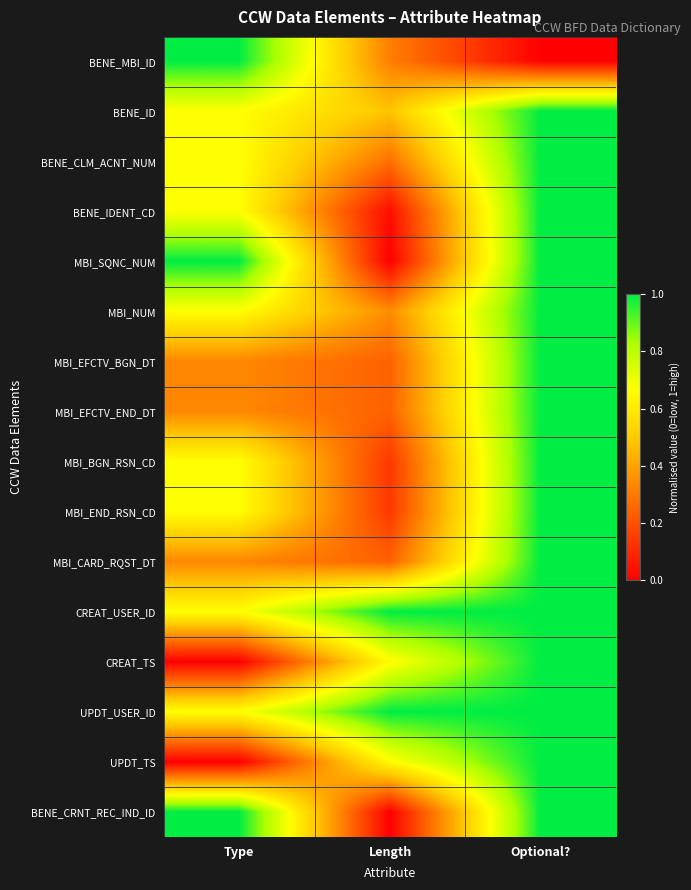

Which series has the widest spread of values?

BENE_MBI_ID